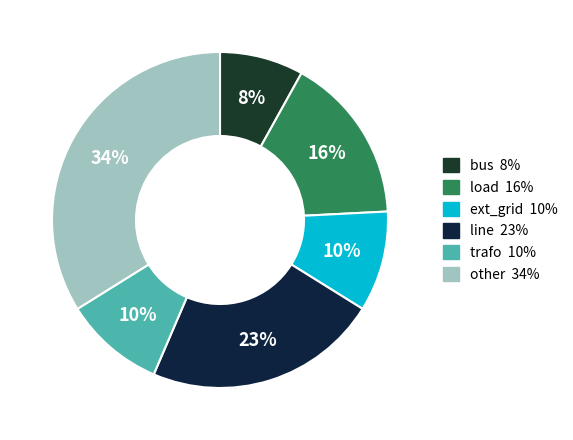

Count the number of slices in the pie.

6